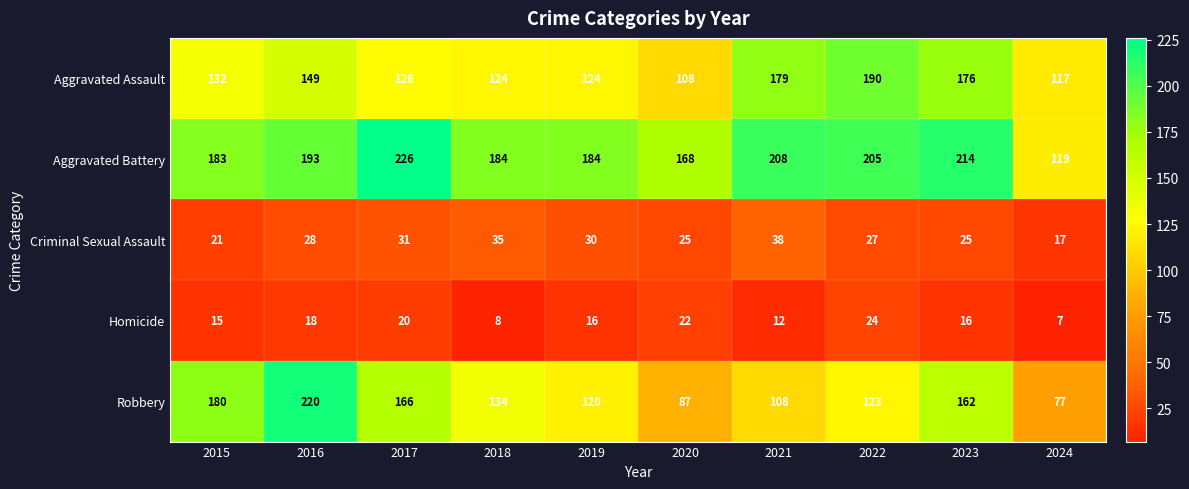

True or false: Homicide has a value of 16 at 2019.

True